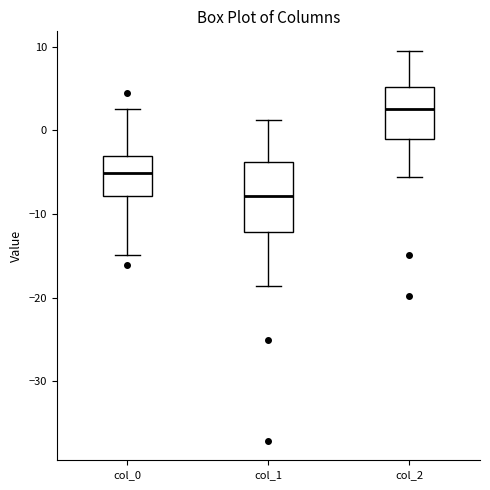

Reading left to right, transcribe this box plot: for each box, give where its median line is, the range the box spans, and where its two whiskers end, as read against the y-axis. The values are not printed on the chart, so give them approximately, as read against the axis.

col_0: median -5, box -8 to -3, whiskers -15 to 3
col_1: median -8, box -12 to -4, whiskers -19 to 1
col_2: median 3, box -1 to 5, whiskers -6 to 10